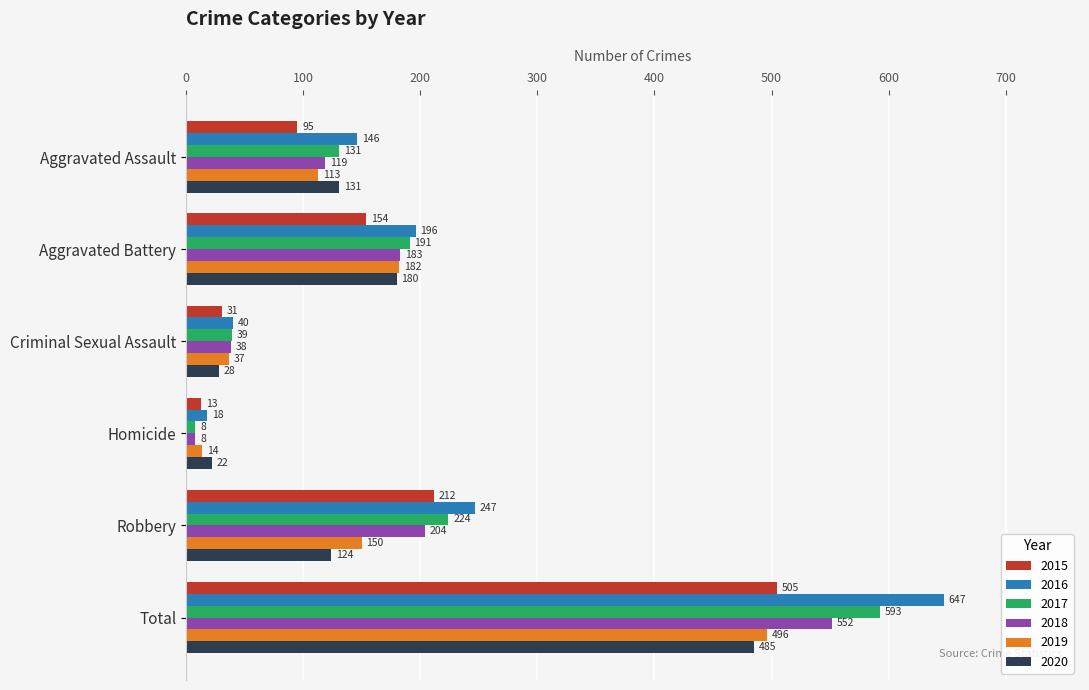

Which series has the largest total across all categories?

2016